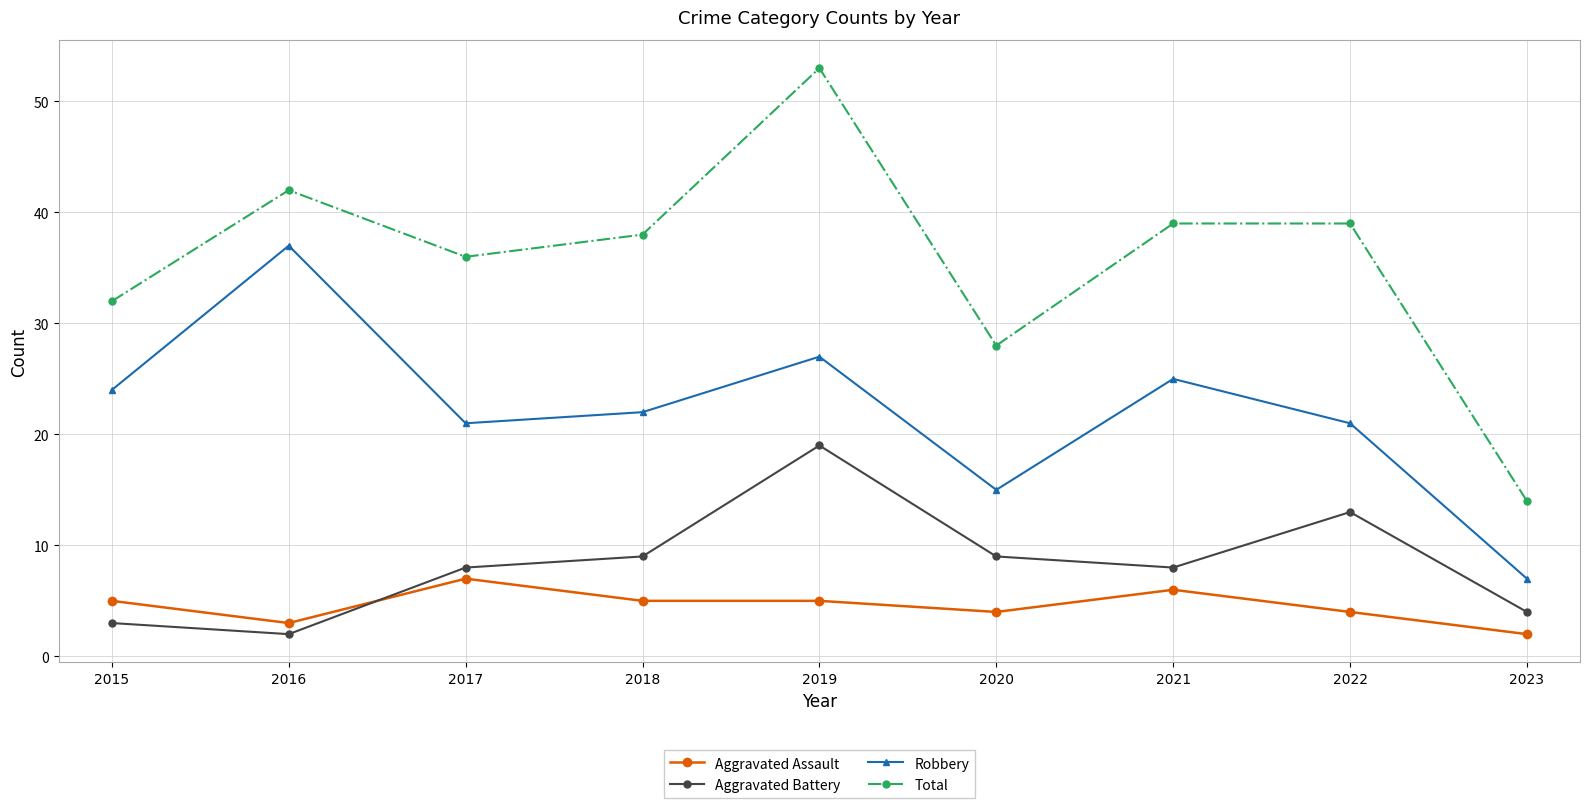

List the series in order of their peak value, highest first.

Total, Robbery, Aggravated Battery, Aggravated Assault